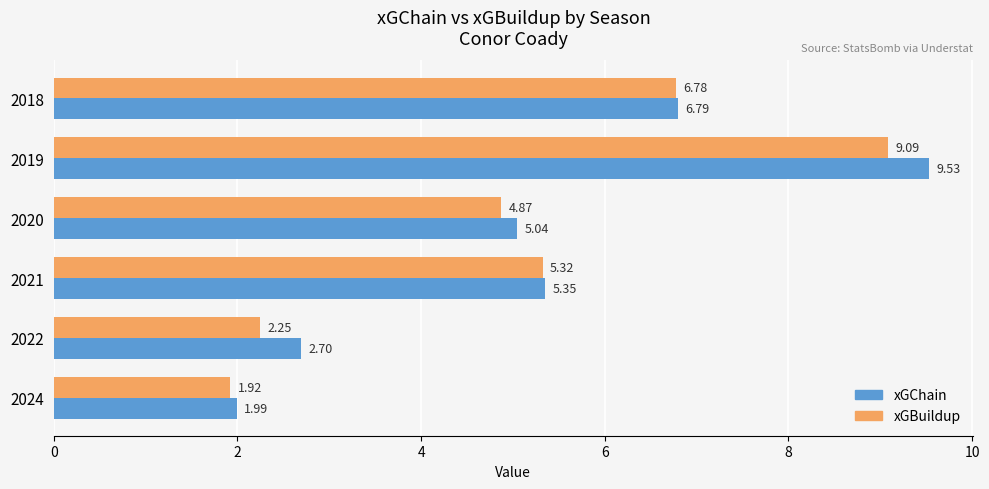

Is the value of xGBuildup at 2021 greater than the value of xGChain at 2019?

No